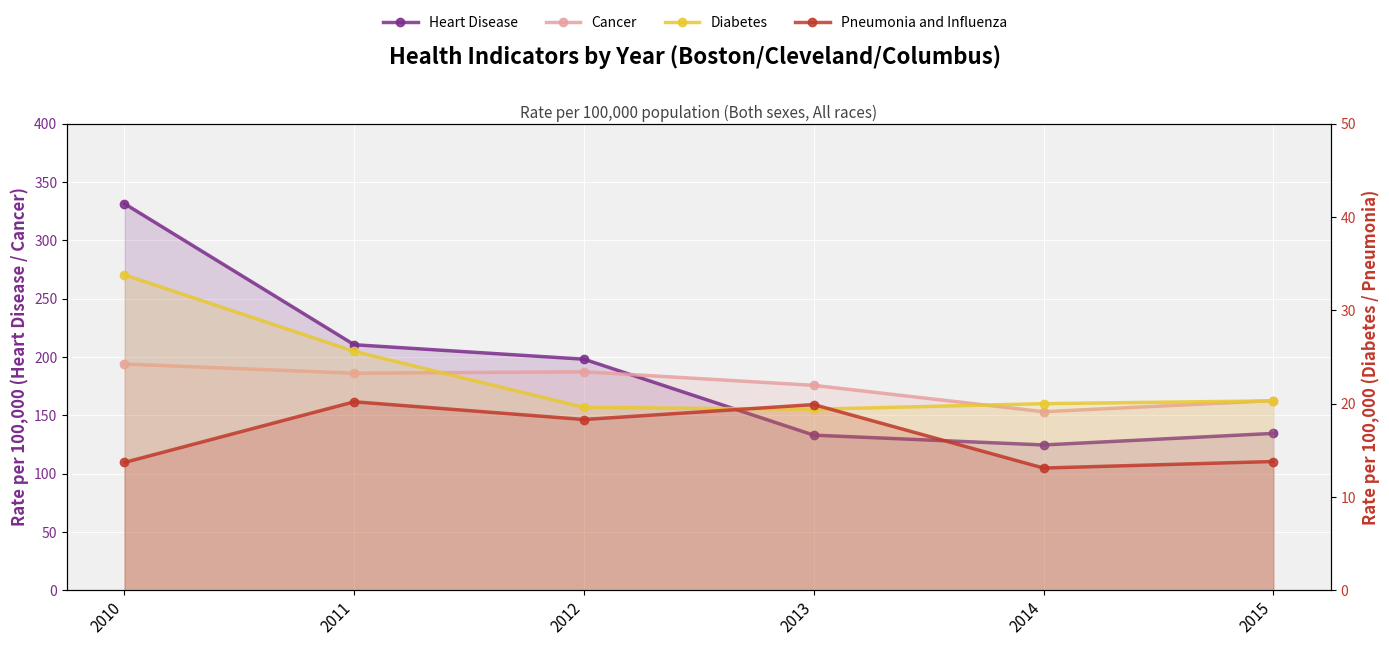

Which label corresponds to the largest value in the chart?

2010